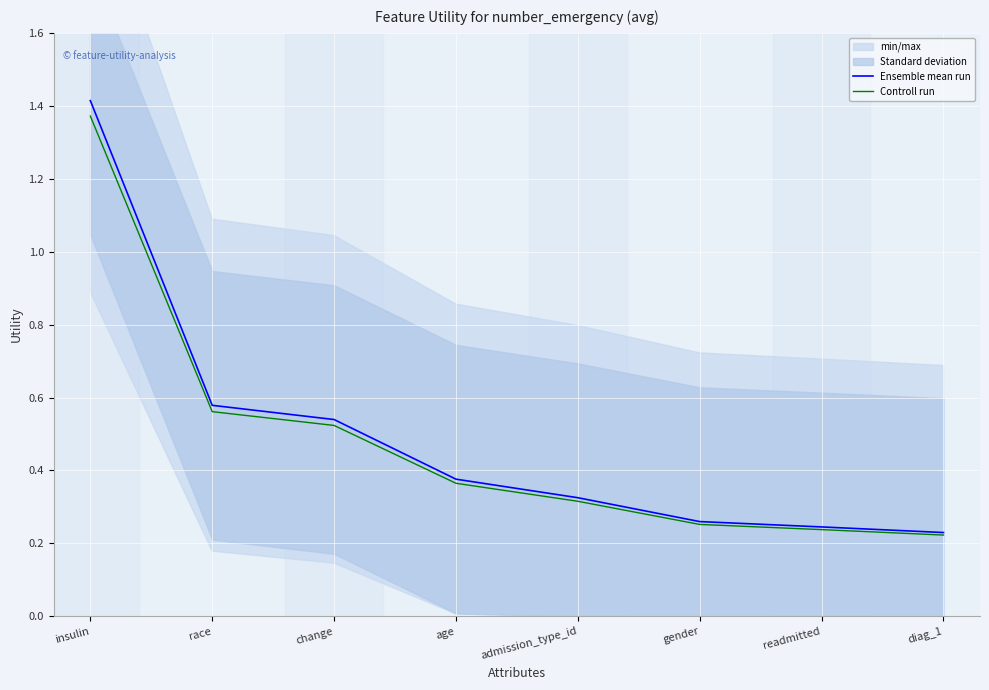

The value of Controll run at gender is 0.3. True or false?

True